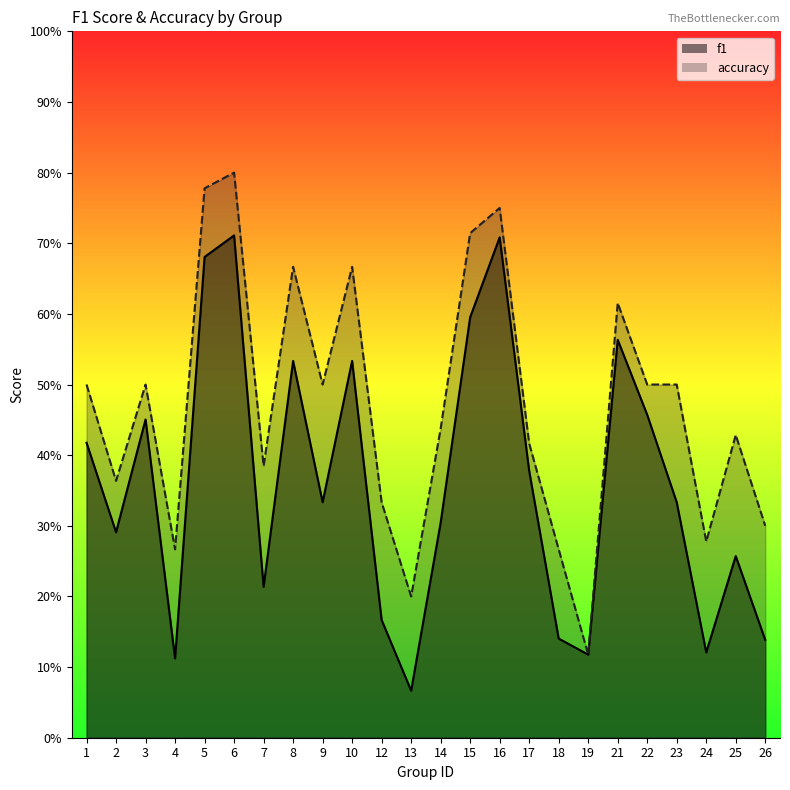

Reading left to right, what are all the values shown in this chart?

f1: 0.4	0.3	0.5	0.1	0.7	0.7	0.2	0.5	0.3	0.5	0.2	0.1	0.3	0.6	0.7	0.4	0.1	0.1	0.6	0.5	0.3	0.1	0.3	0.1
accuracy: 0.5	0.4	0.5	0.3	0.8	0.8	0.4	0.7	0.5	0.7	0.3	0.2	0.4	0.7	0.8	0.4	0.3	0.1	0.6	0.5	0.5	0.3	0.4	0.3